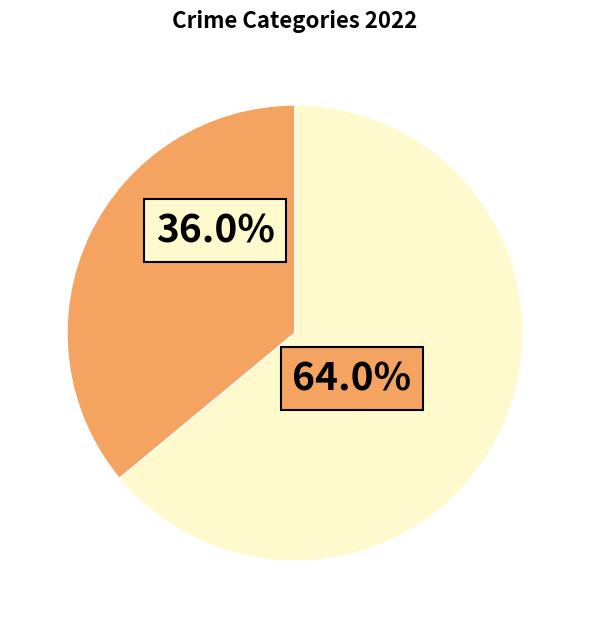

Is there a majority slice in this chart?

Yes